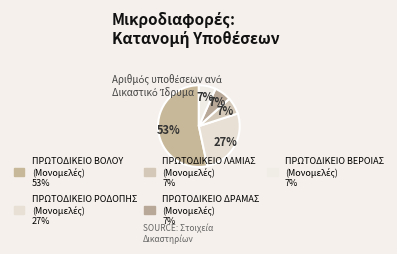

Rank the categories by value from lowest to highest.

ΠΡΩΤΟΔΙΚΕΙΟ ΛΑΜΙΑΣ
(Μονομελές), ΠΡΩΤΟΔΙΚΕΙΟ ΔΡΑΜΑΣ
(Μονομελές), ΠΡΩΤΟΔΙΚΕΙΟ ΒΕΡΟΙΑΣ
(Μονομελές), ΠΡΩΤΟΔΙΚΕΙΟ ΡΟΔΟΠΗΣ
(Μονομελές), ΠΡΩΤΟΔΙΚΕΙΟ ΒΟΛΟΥ
(Μονομελές)